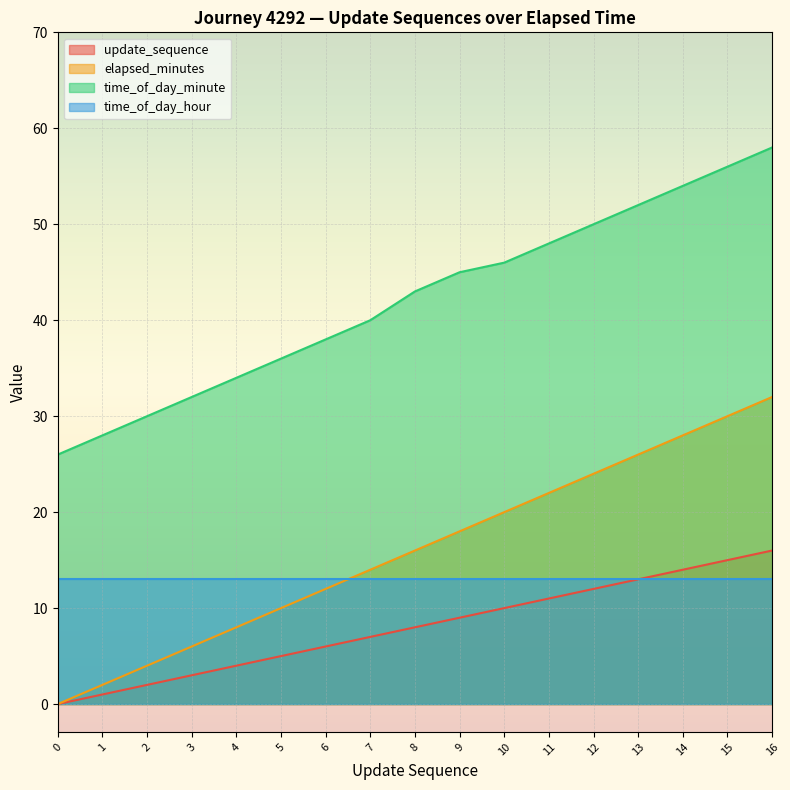

How many values in the elapsed_minutes series exceed 16?

8